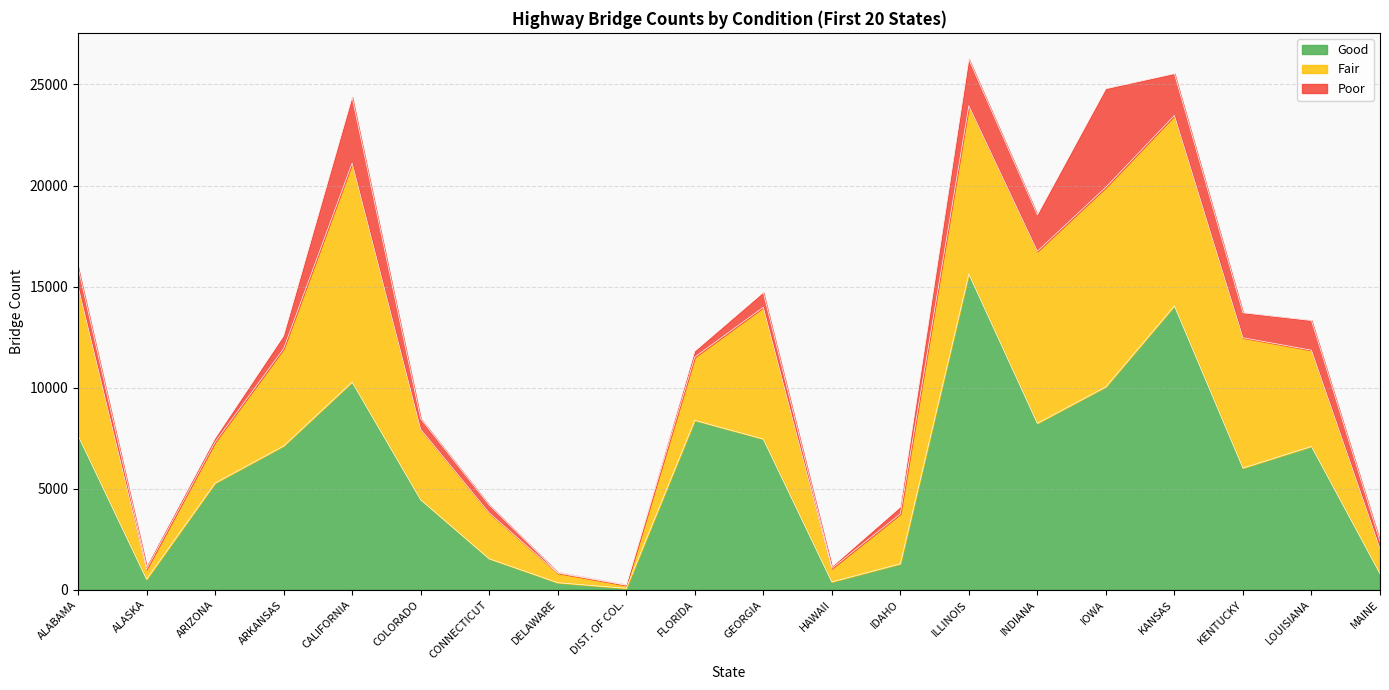

True or false: Good and Poor cross at least once.

False